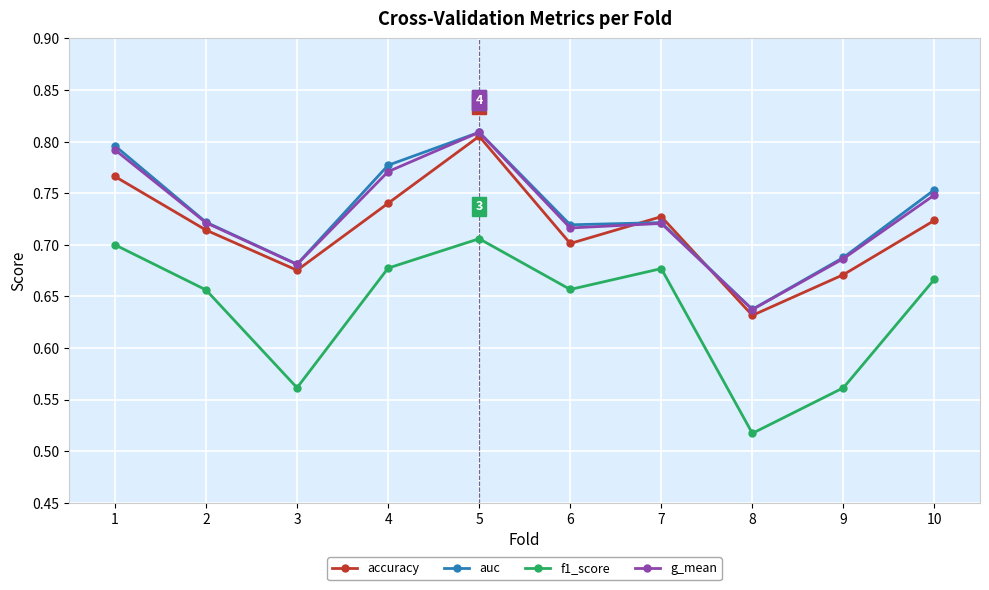

Count the auc values in the range 0 to 1.

10